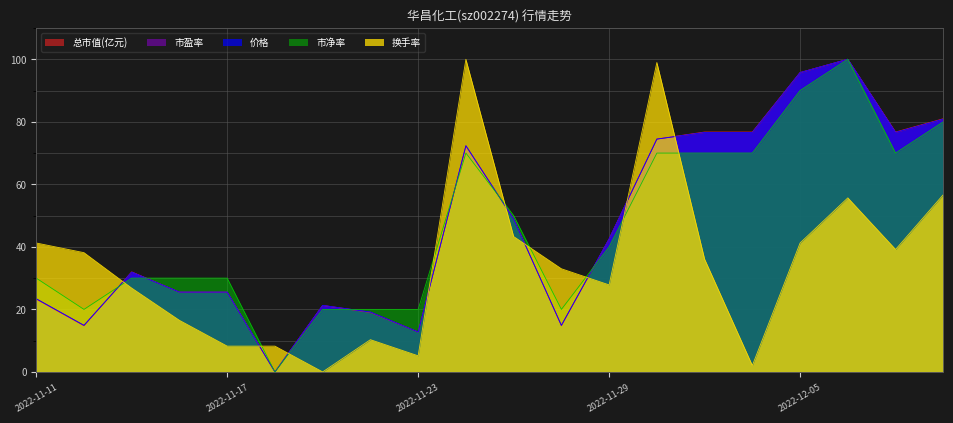

What is the value of the 总市值(亿元) point at the 16th from the left?

76.7